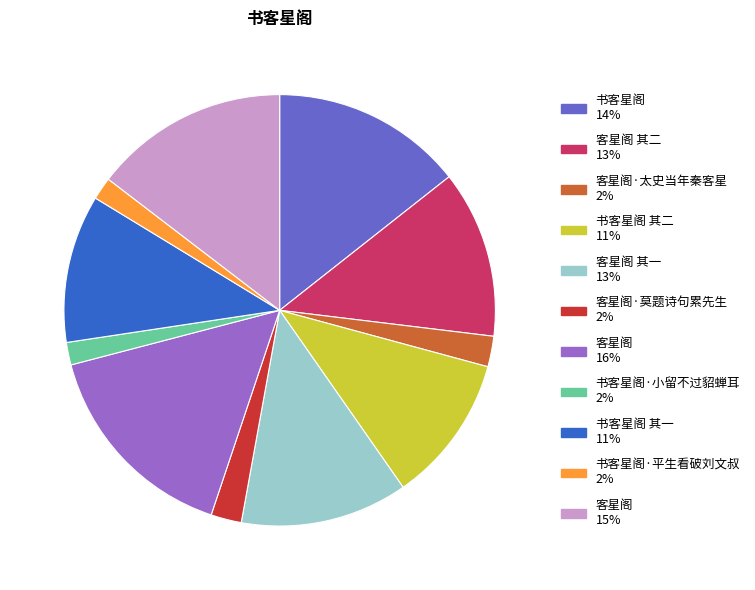

Does any single category account for the majority?

No